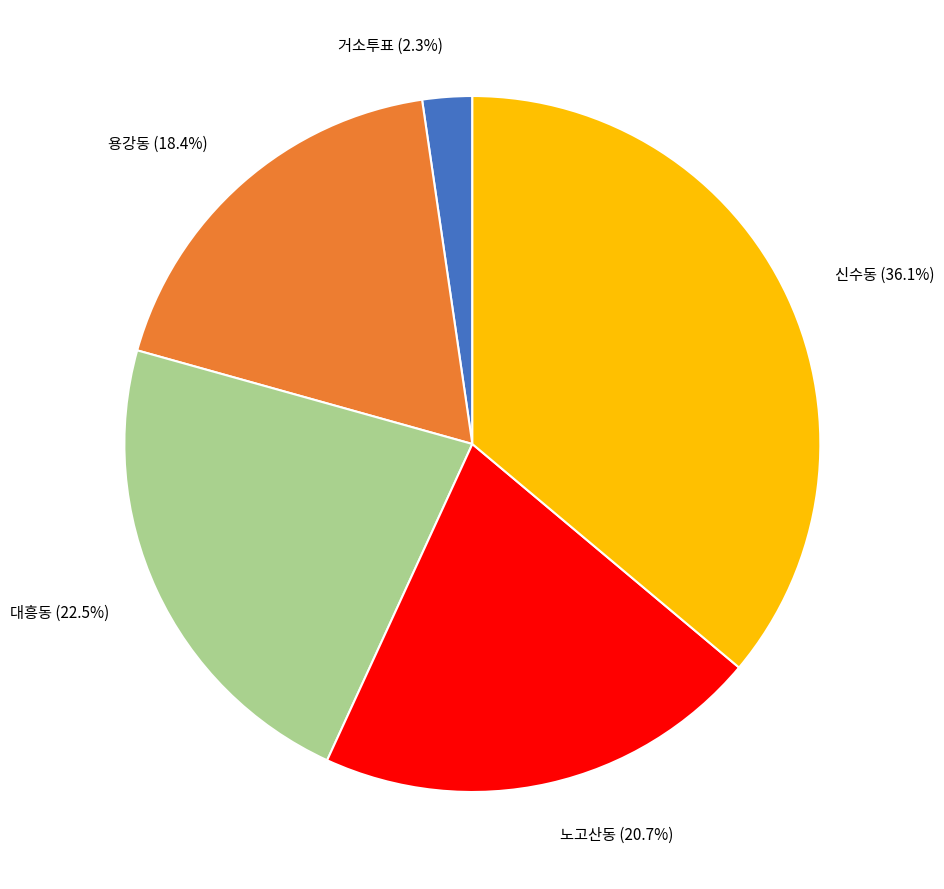

Which has a higher value, 대흥동 or 노고산동?

대흥동